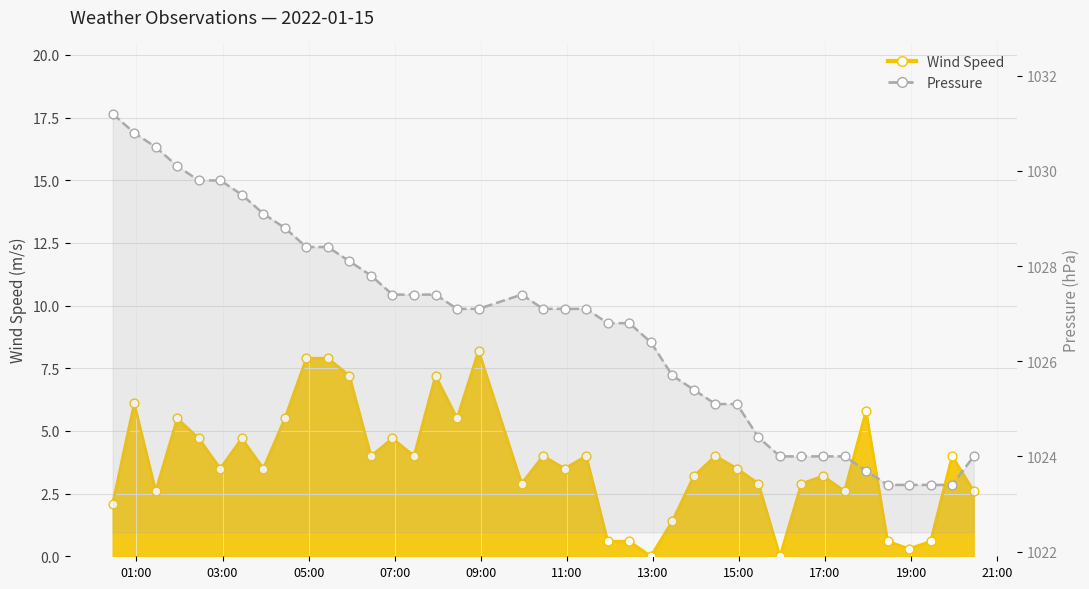

Which series has the largest total across all categories?

Pressure